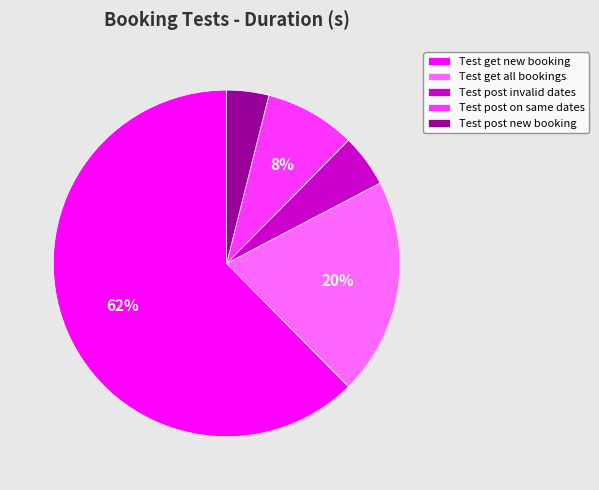

Combined, do Test post new booking and Test get new booking account for over 50%?

Yes